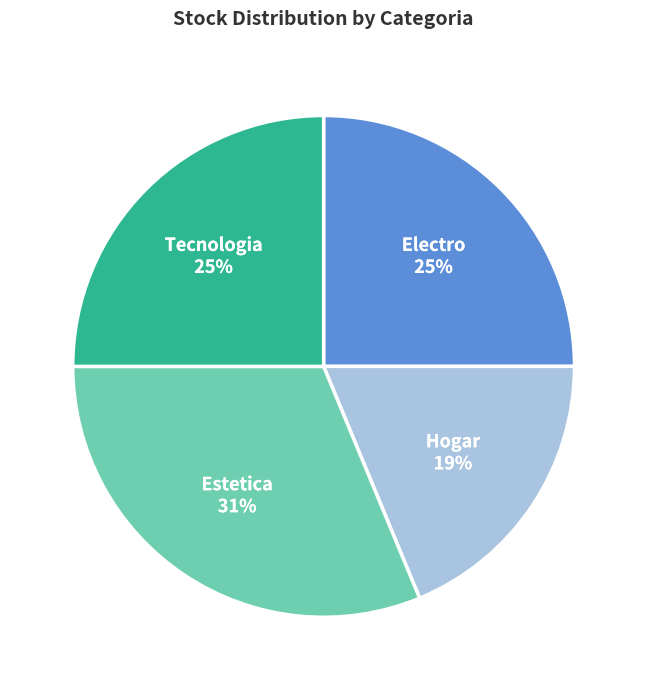

Combined, do Tecnologia and Hogar account for over 50%?

No